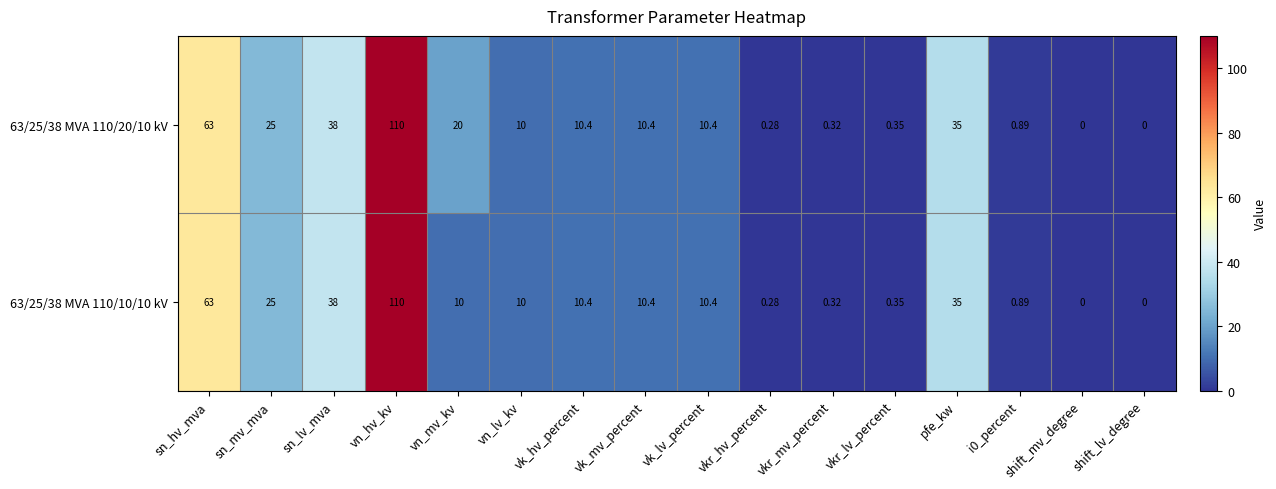

Which series has the largest total across all categories?

63/25/38 MVA 110/20/10 kV